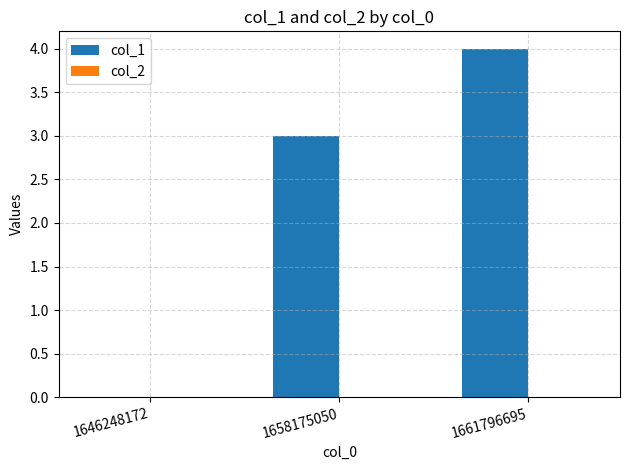

Between 1658175050 and 1661796695, which is larger?

1661796695